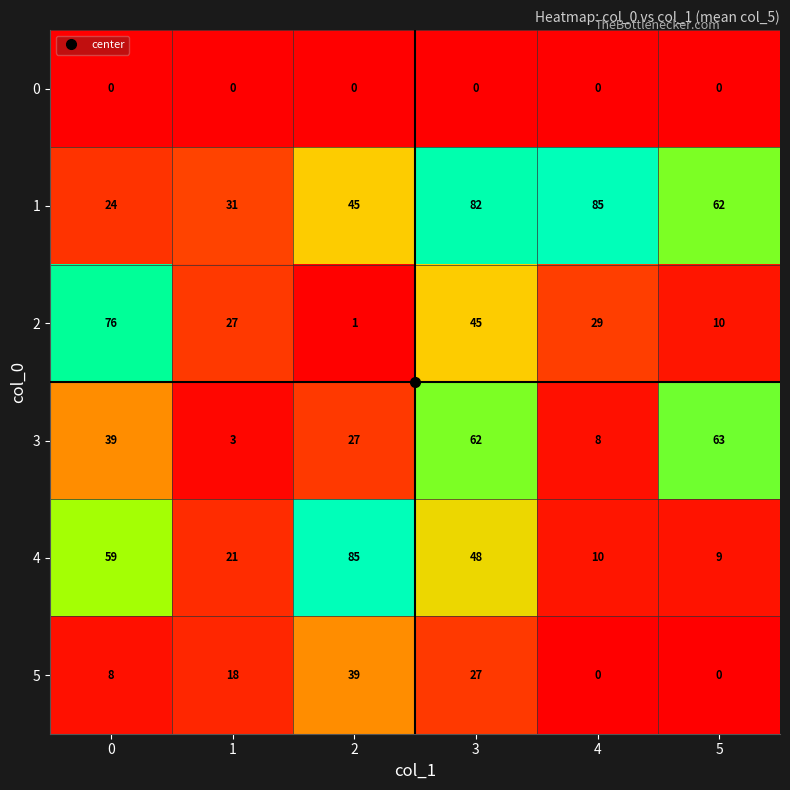

What is the highest value of the 4 series?

85